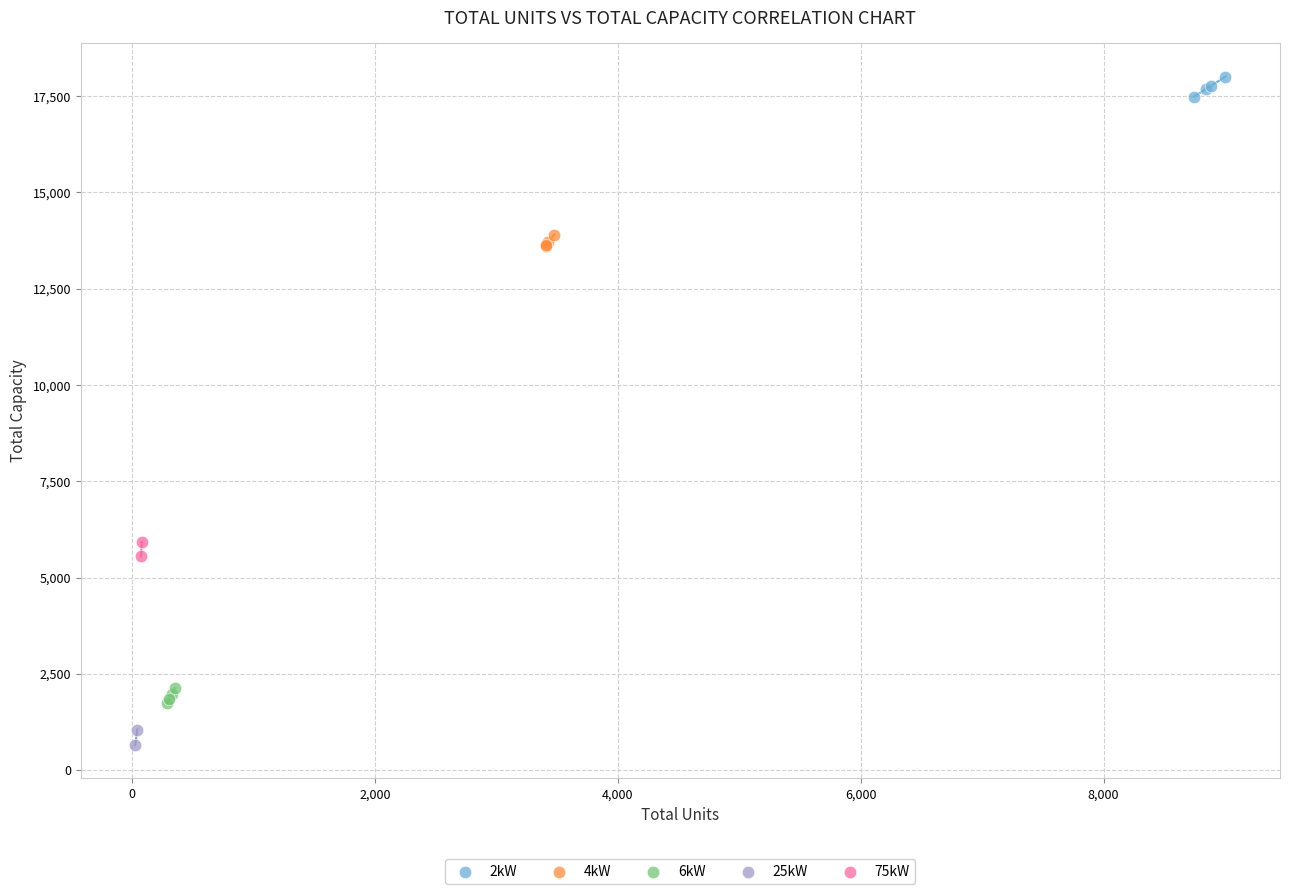

What are all the series names shown in the legend?

2kW, 4kW, 6kW, 25kW, 75kW